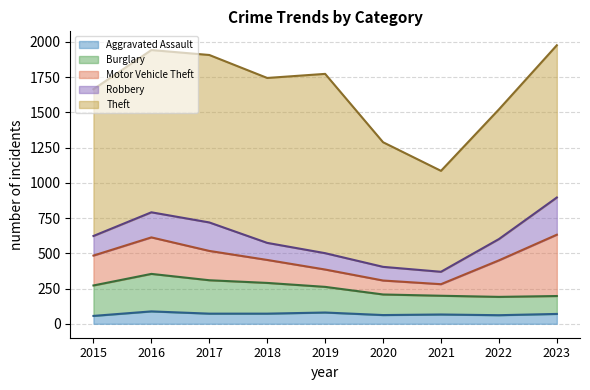

Reading left to right, extract all data points from this chart.

Aggravated Assault: 56	88	72	72	80	62	66	61	70
Burglary: 216	266	237	218	182	146	133	130	127
Motor Vehicle Theft: 212	259	208	163	123	99	82	259	435
Robbery: 139	178	202	121	116	97	88	151	264
Theft: 1041	1151	1188	1170	1272	884	716	920	1080